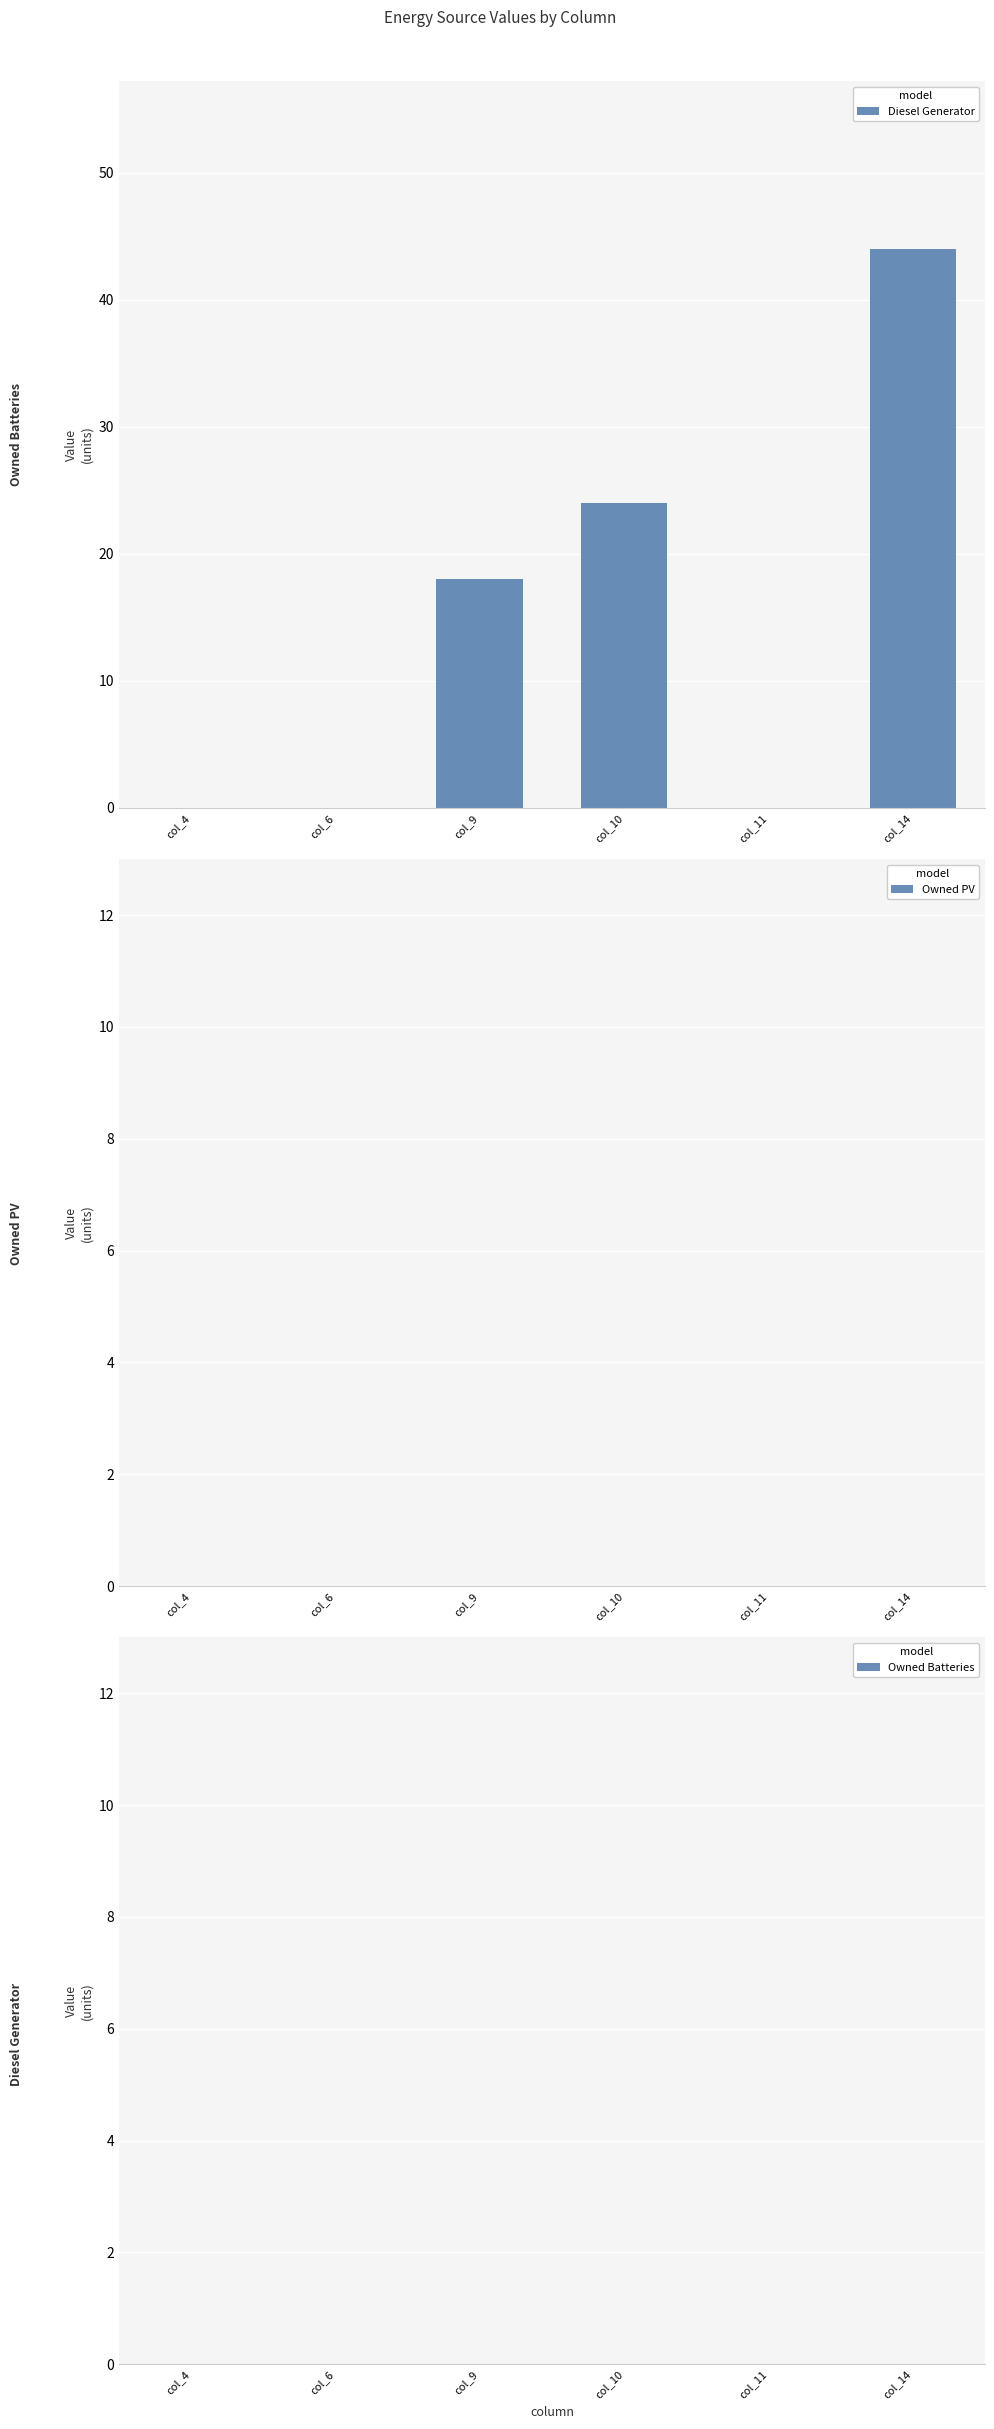

What is the sum of all values?

86